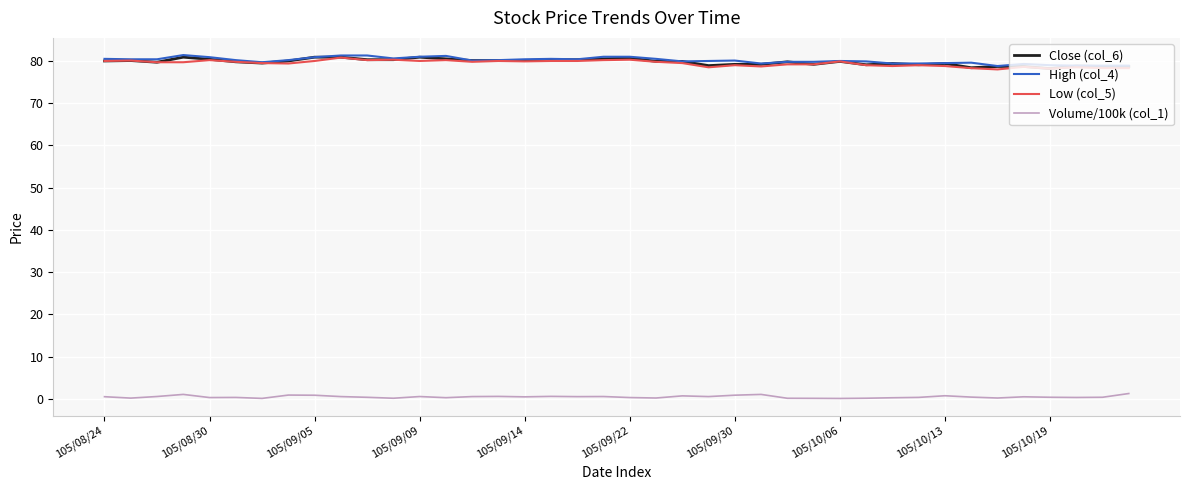

What is the minimum value for Close (col_6)?

78.2